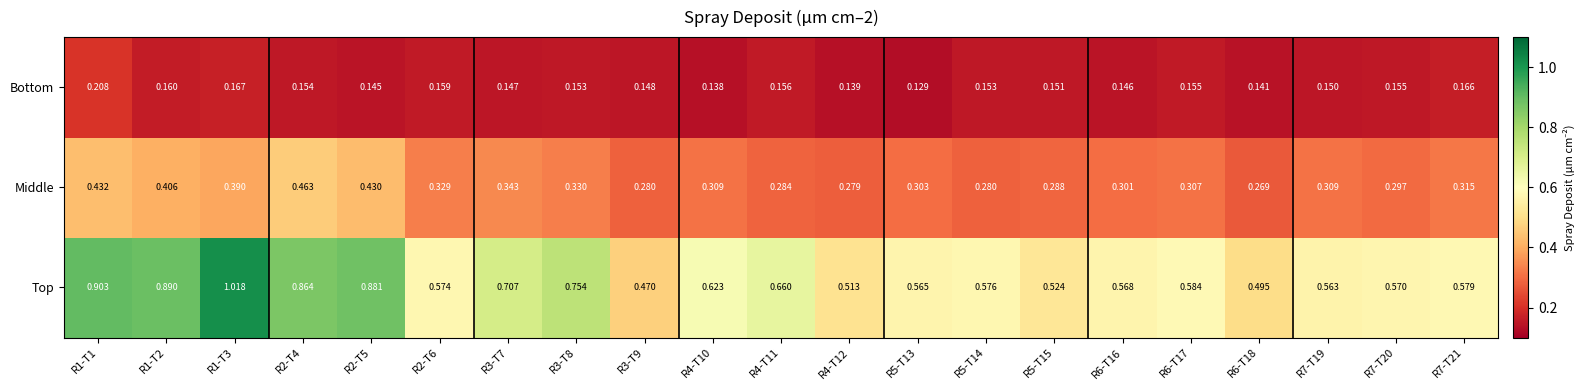

Rank the series at R5-T13 from highest to lowest value.

Top, Middle, Bottom